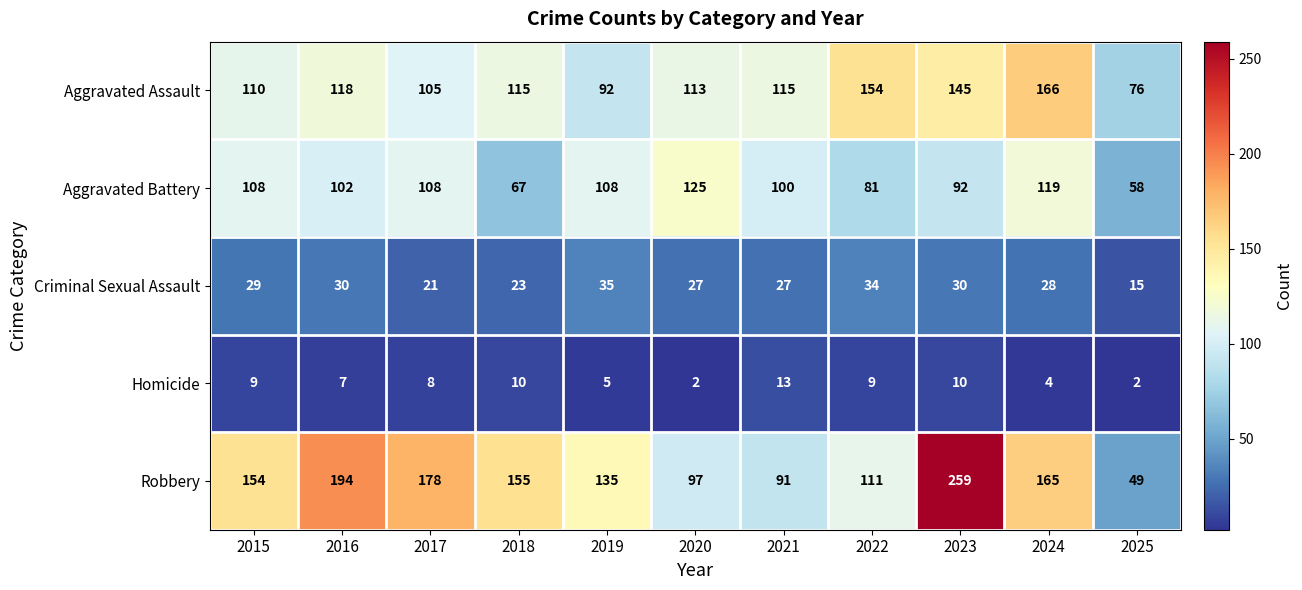

What is the approximate value of Aggravated Assault at 2023?

145